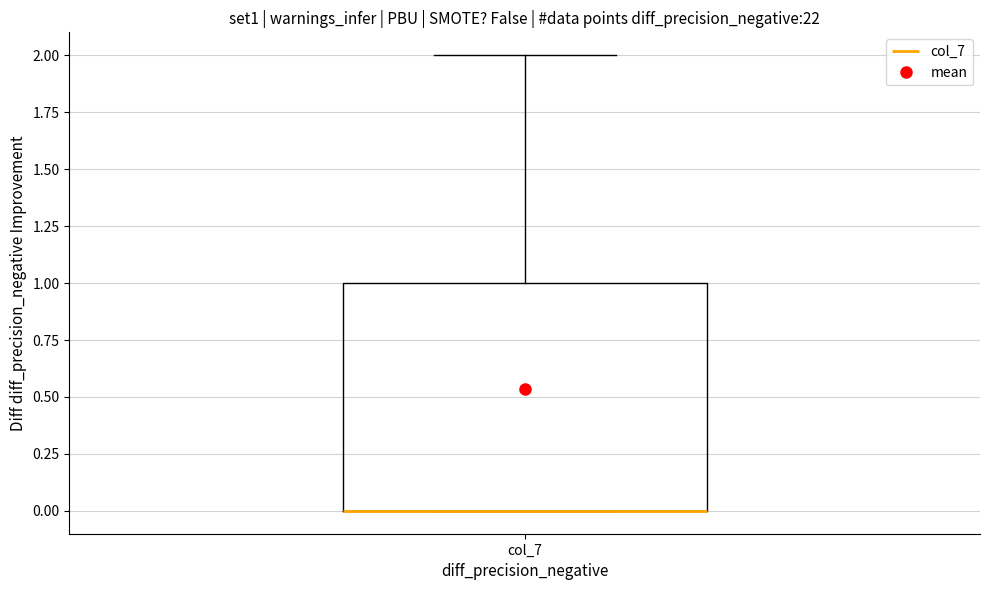

Transcribe this box plot: give where the median line is, the range the box spans, and where the two whiskers end, as read against the y-axis. The values are not printed on the chart, so give them approximately, as read against the axis.

median 0 (drawn on the box's lower edge), box 0 to 1, whiskers 0 to 2